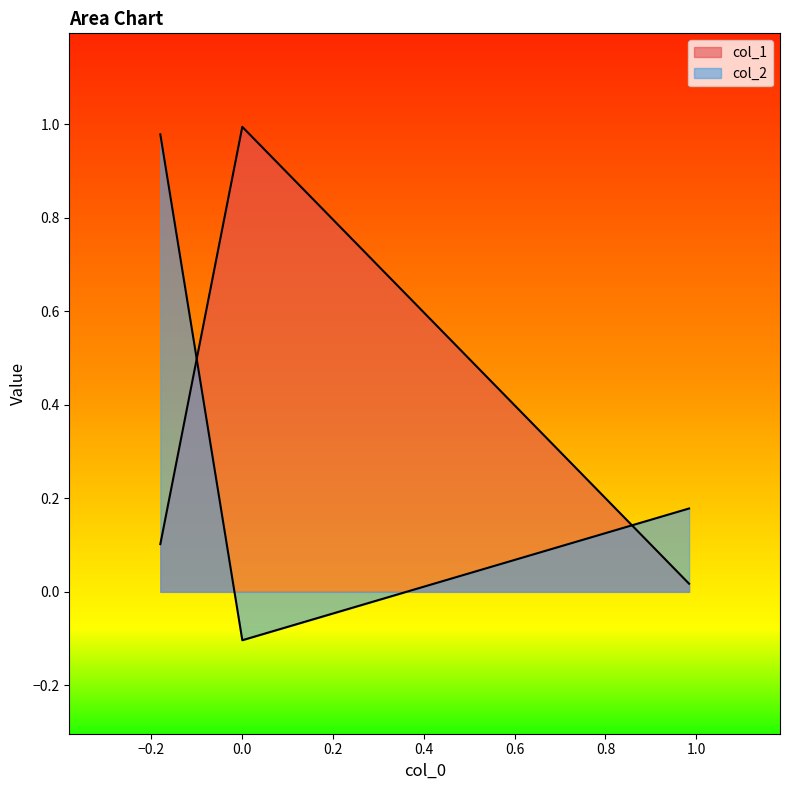

Reading right to left, extract all data points from this chart.

0.0	1.0	0.1